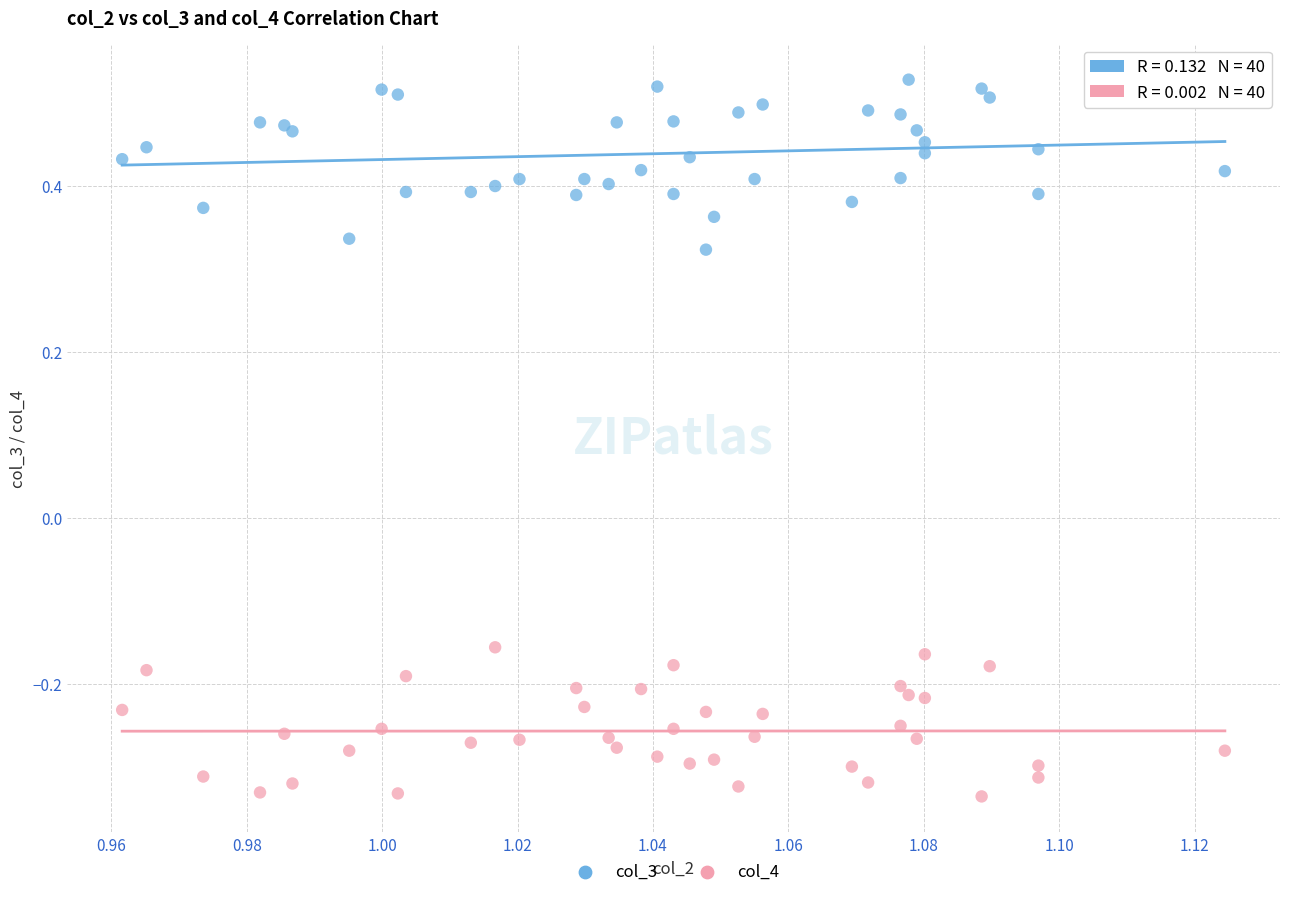

What are all the series names shown in the legend?

col_3, col_4